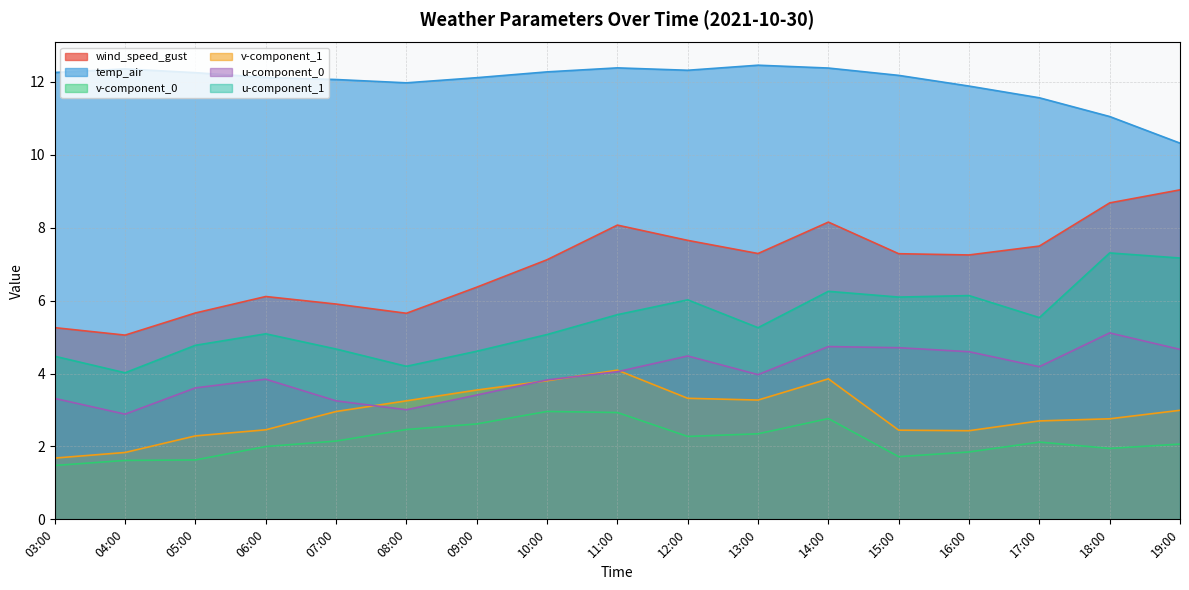

Rank the categories by v-component_1 value from lowest to highest.

03:00, 04:00, 05:00, 16:00, 15:00, 06:00, 17:00, 18:00, 07:00, 19:00, 08:00, 13:00, 12:00, 09:00, 10:00, 14:00, 11:00